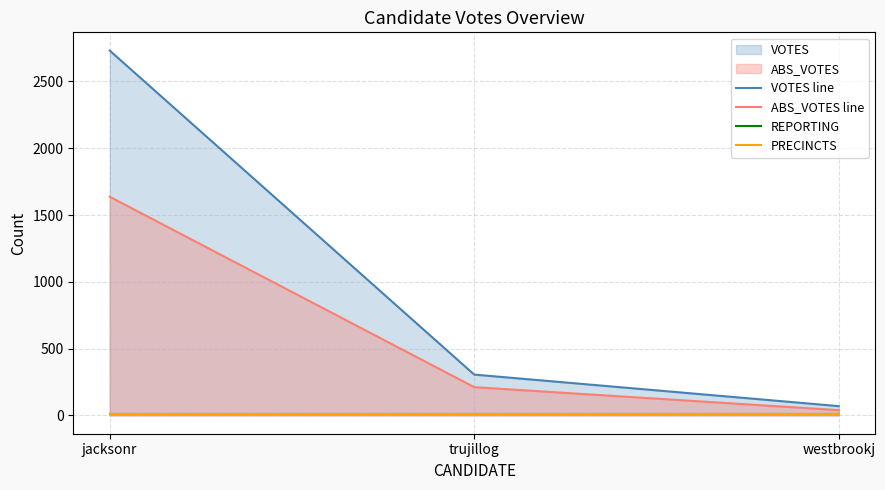

Which series has the largest total across all categories?

VOTES line